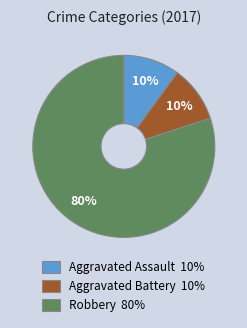

What is the largest slice in the pie chart?

Robbery